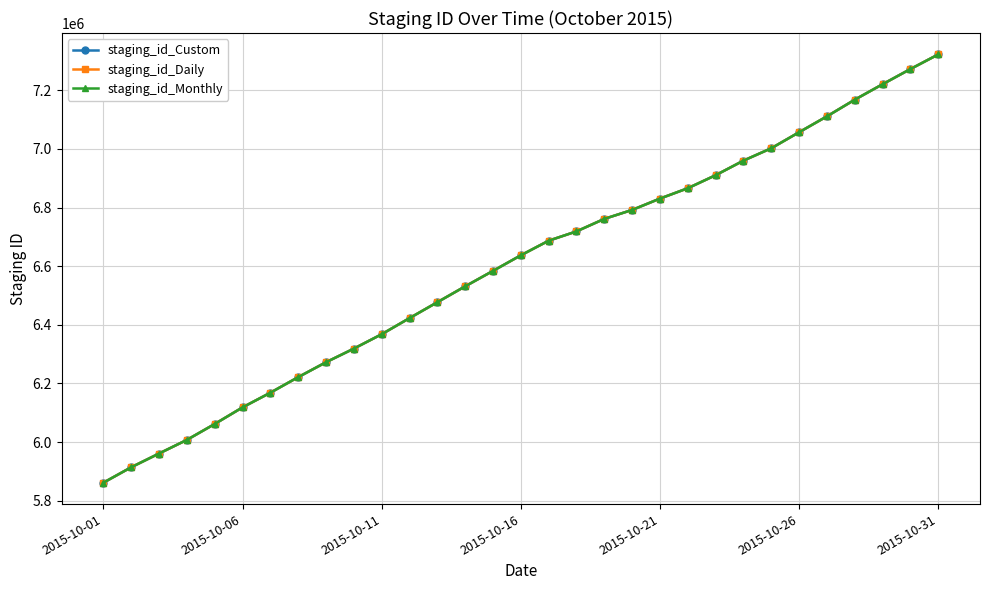

List the series in order of their overall mean, highest first.

staging_id_Monthly, staging_id_Custom, staging_id_Daily